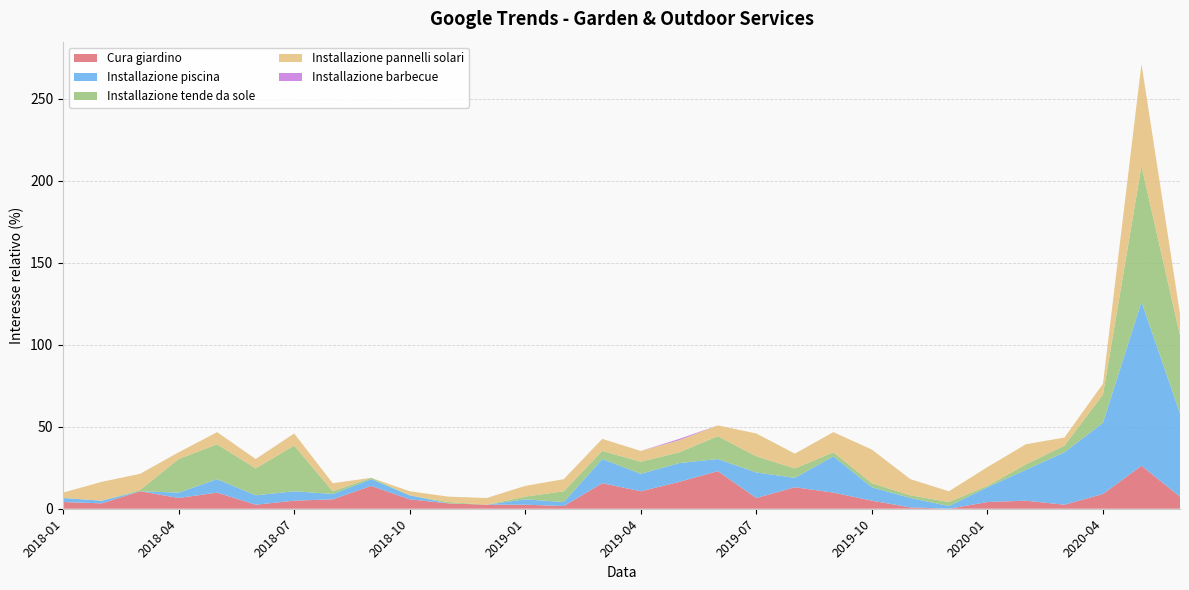

Reading left to right, list all the values displayed in this chart.

Cura giardino: 4.1	3.3	10.7	6.6	9.8	2.5	4.9	5.7	13.9	5.7	3.3	2.5	2.5	1.6	15.6	10.7	16.4	23.0	6.6	13.1	9.8	4.9	0.8	0.0	4.1	4.9	2.5	9.0	26.2	7.4
Installazione piscina: 2.5	1.6	0.0	3.3	8.2	5.7	5.7	3.3	4.1	2.5	0.0	0.0	3.3	2.5	14.8	10.7	11.5	7.4	15.6	5.7	22.1	8.2	5.7	1.6	9.0	18.9	32.0	43.4	100.0	50.8
Installazione tende da sole: 0.0	0.0	0.8	20.5	21.3	16.4	27.9	1.6	0.8	0.0	0.8	0.0	1.6	6.6	4.9	7.4	6.6	13.9	9.8	5.7	2.5	2.5	1.6	2.5	0.8	3.3	4.1	17.2	82.8	47.5
Installazione pannelli solari: 3.3	11.5	9.8	4.1	7.4	5.7	7.4	4.9	0.0	2.5	3.3	4.1	6.6	7.4	7.4	6.6	7.4	6.6	13.9	9.0	12.3	20.5	9.8	6.6	11.5	12.3	4.9	6.6	62.3	13.1
Installazione barbecue: 0.0	0.0	0.0	0.0	0.0	0.0	0.0	0.0	0.0	0.0	0.0	0.0	0.0	0.0	0.0	0.0	0.8	0.0	0.0	0.0	0.0	0.0	0.0	0.0	0.0	0.0	0.0	0.0	0.0	0.0